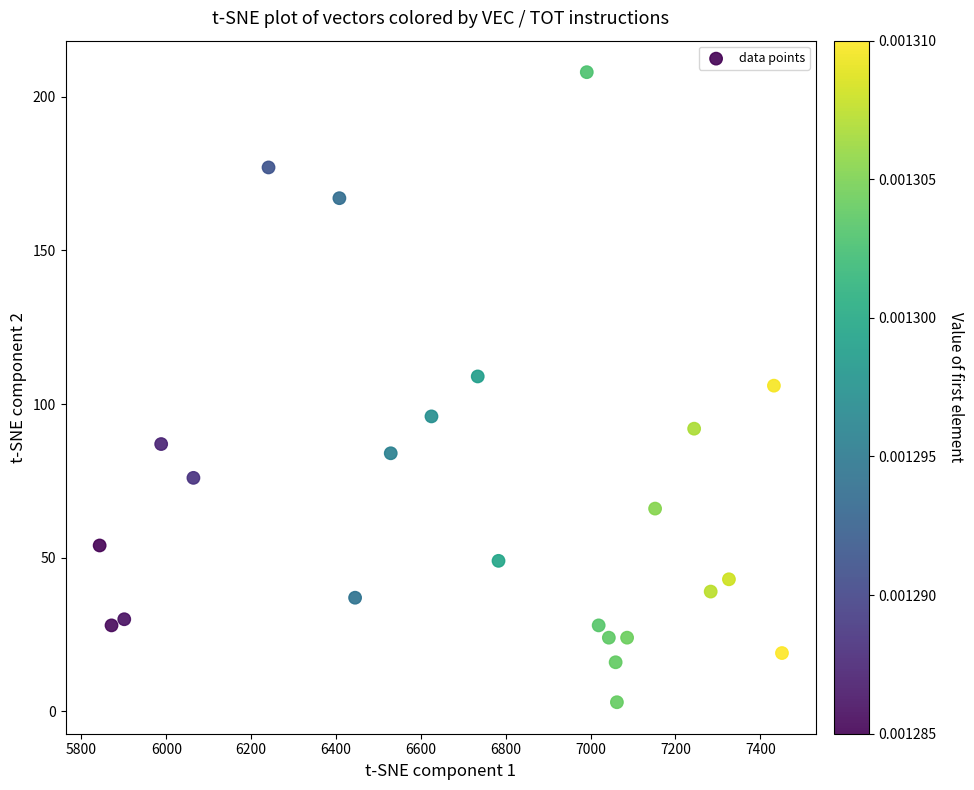

What is the range of X values (max minus min)?

1608